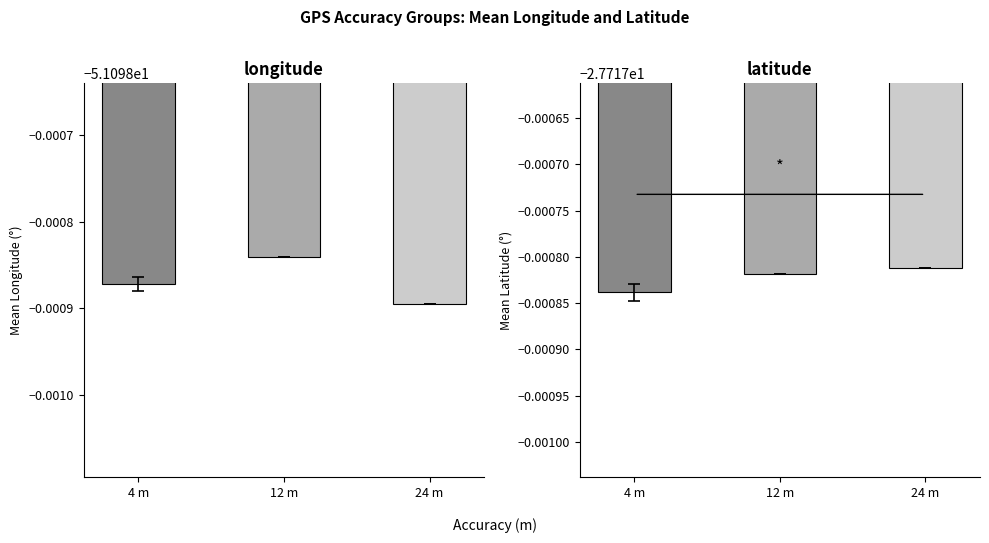

Is the value of longitude at 4 m greater than the value of latitude at 12 m?

No